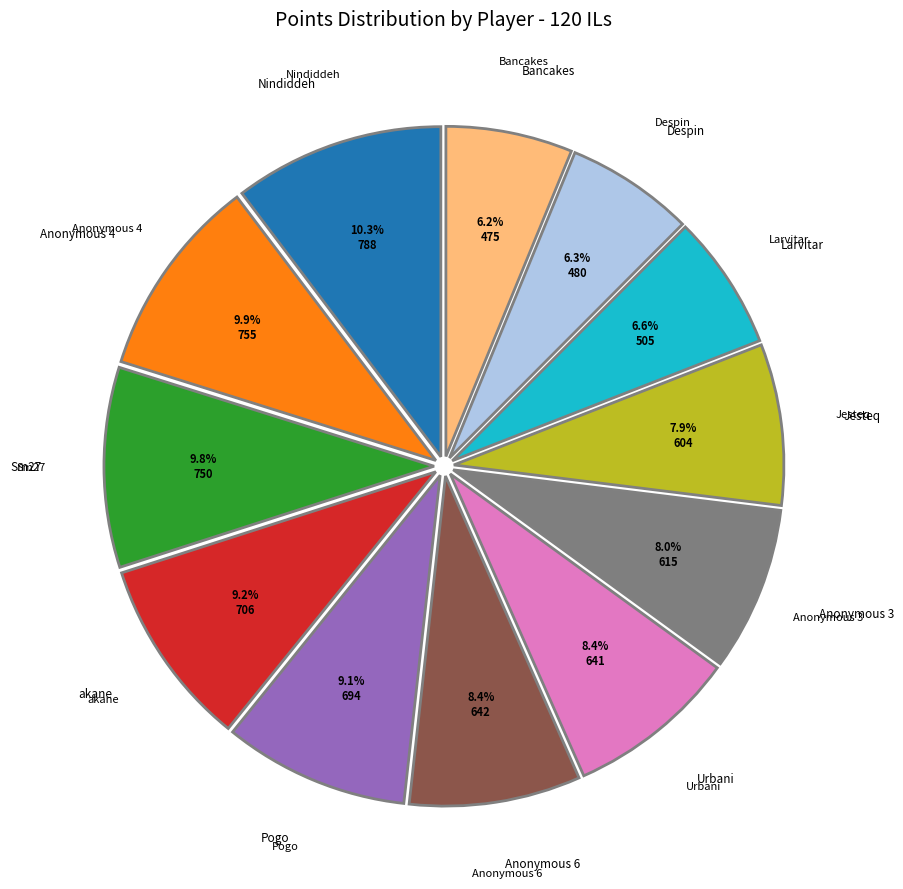

Is there a majority slice in this chart?

No